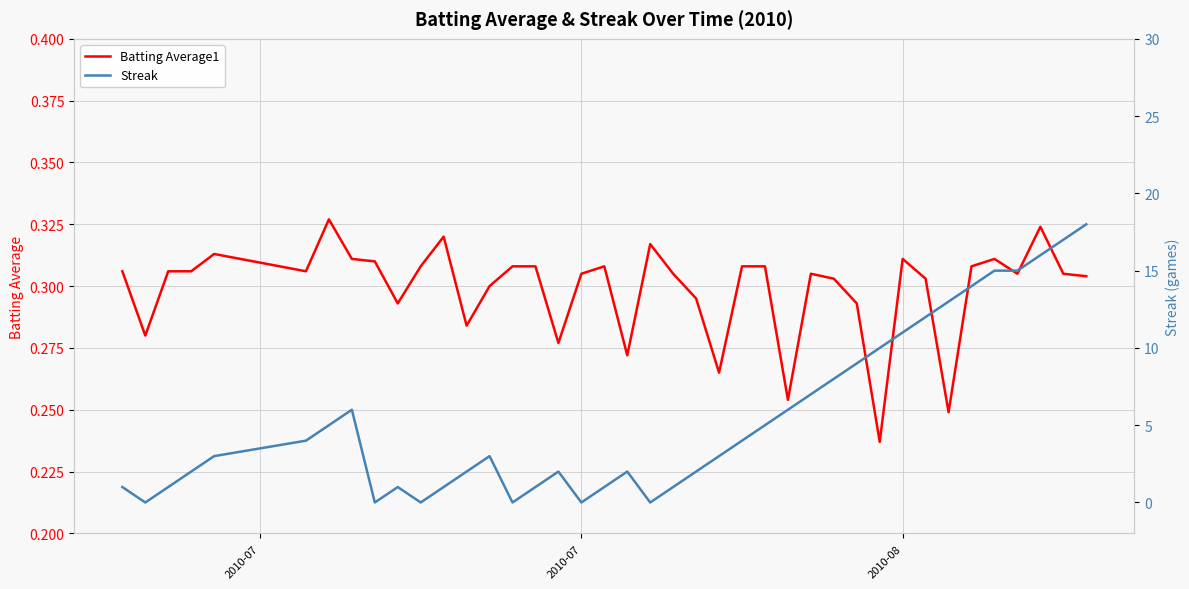

How many data points in Streak are less than 3?

18